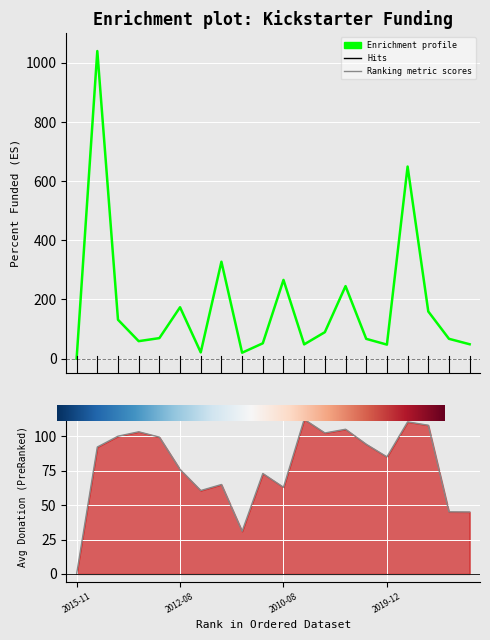

How many interior local valleys does the Average Donation series have?

5